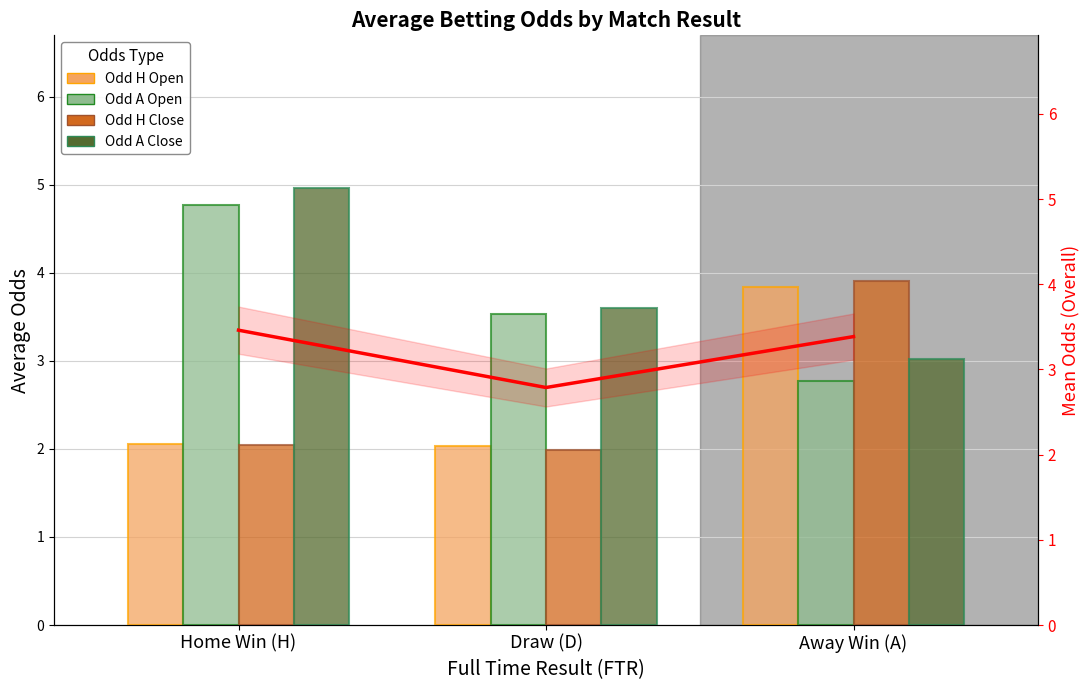

At which category is the sum across all series the highest?

Home Win (H)